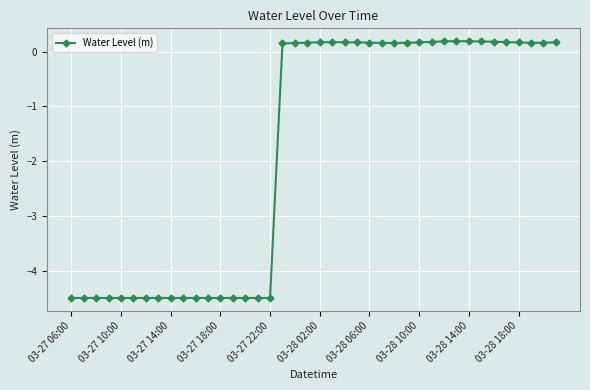

Reading right to left, list all the values displayed in this chart.

0.2	0.2	0.2	0.2	0.2	0.2	0.2	0.2	0.2	0.2	0.2	0.2	0.2	0.2	0.2	0.2	0.2	0.2	0.2	0.2	0.2	0.2	0.2	-4.5	-4.5	-4.5	-4.5	-4.5	-4.5	-4.5	-4.5	-4.5	-4.5	-4.5	-4.5	-4.5	-4.5	-4.5	-4.5	-4.5